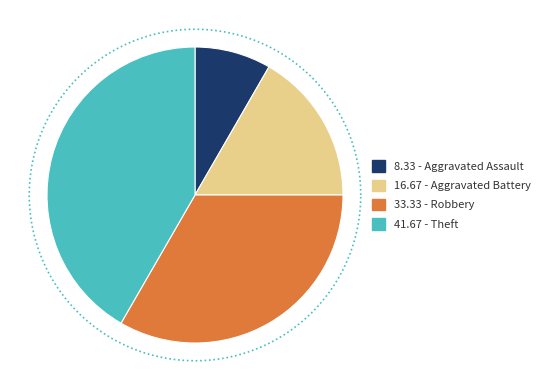

Is the sum of Theft and Robbery greater than half?

Yes